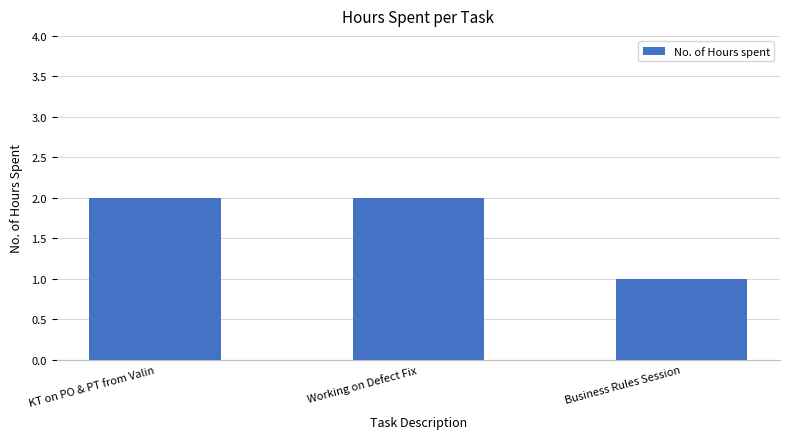

What is the maximum value shown in the chart?

2